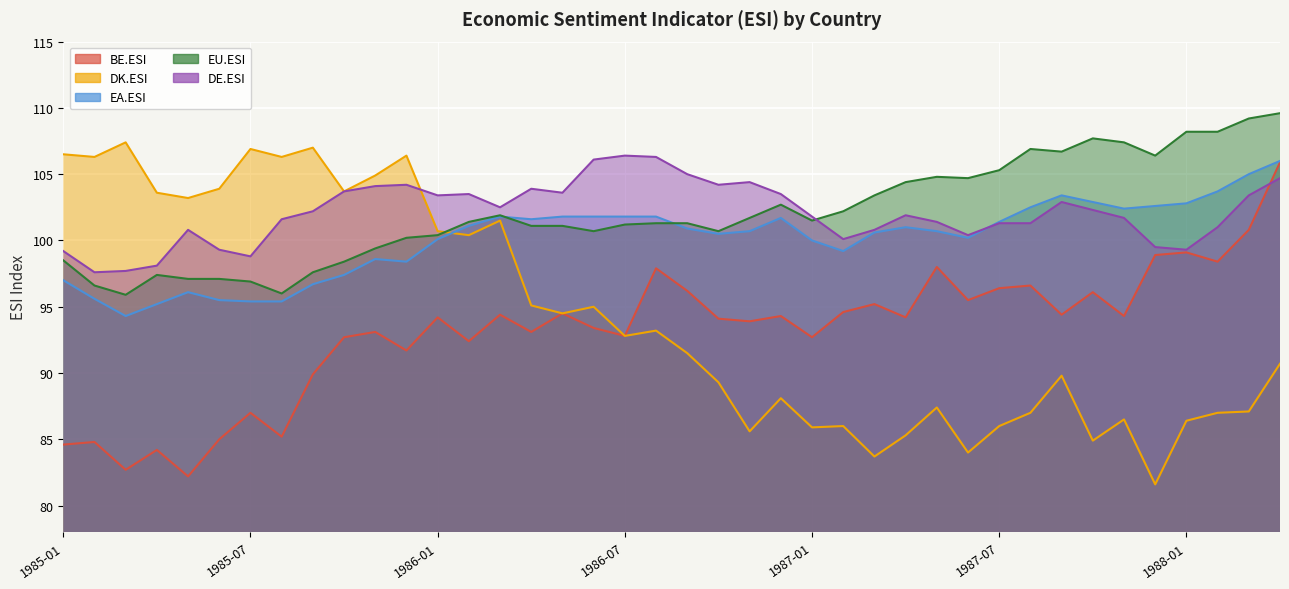

At which category does DE.ESI reach its first local valley?

1985-02